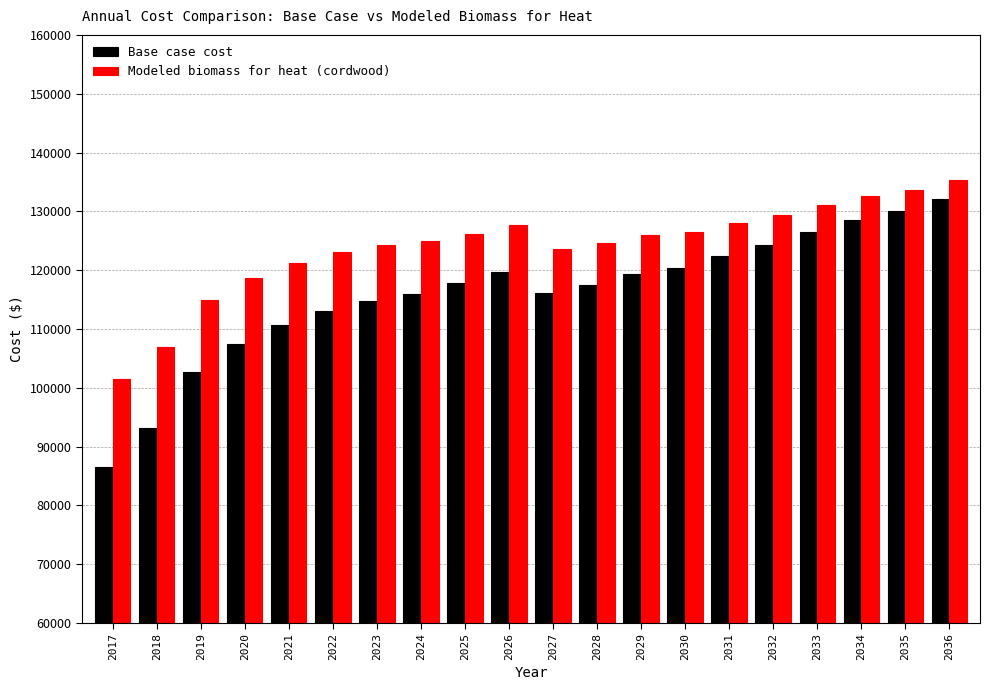

What is the total value across all series at 2025?

243967.3